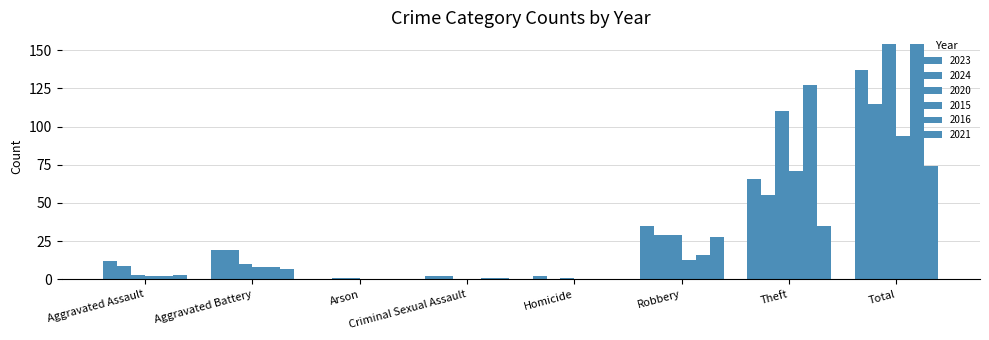

At how many categories does at least one series exceed 147?

1